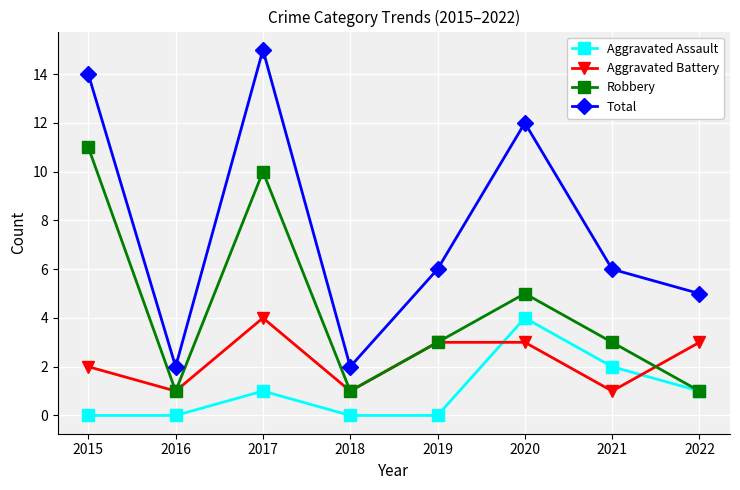

What is the difference between the maximum and minimum values in the Aggravated Assault series?

4